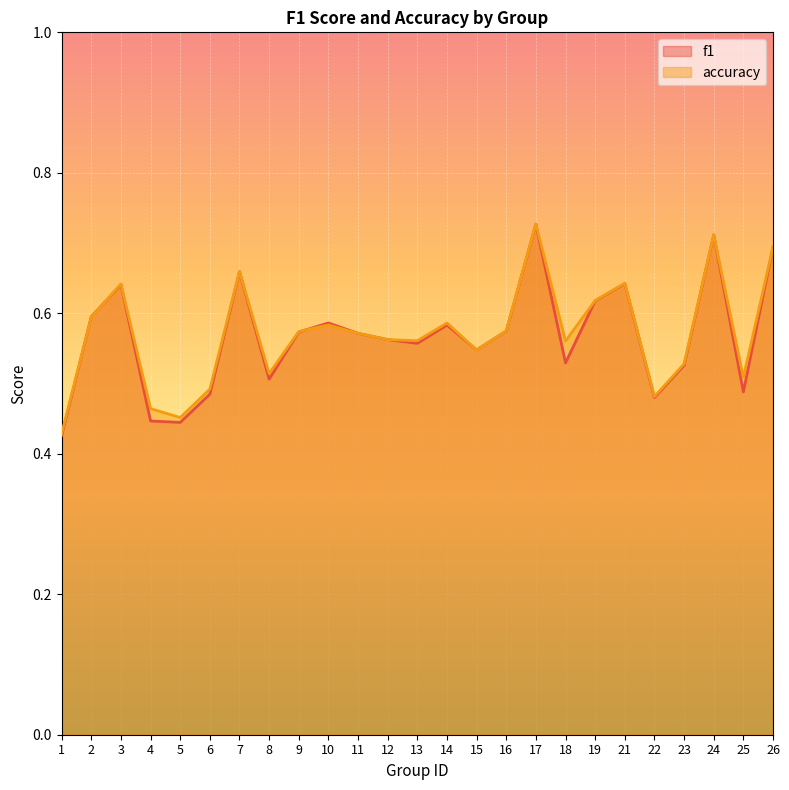

How many times do f1 and accuracy cross each other?

5